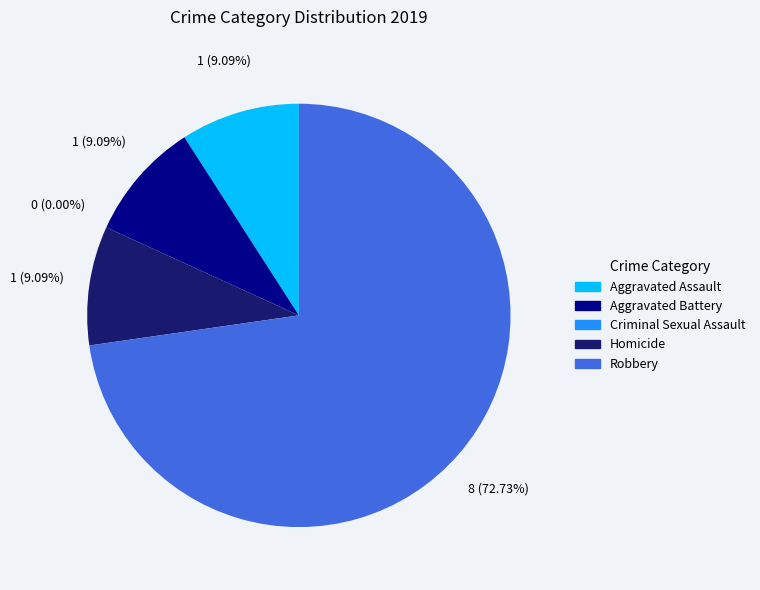

How many slices are in this pie chart?

5